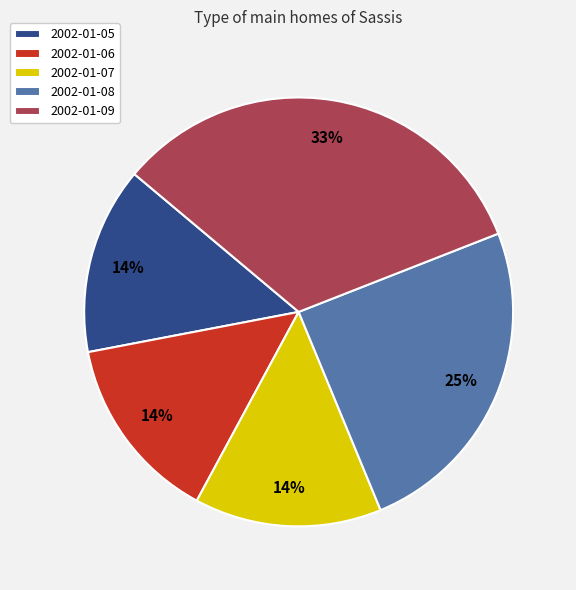

To the nearest percent, what is the difference between the largest and smallest slice percentages?

19%